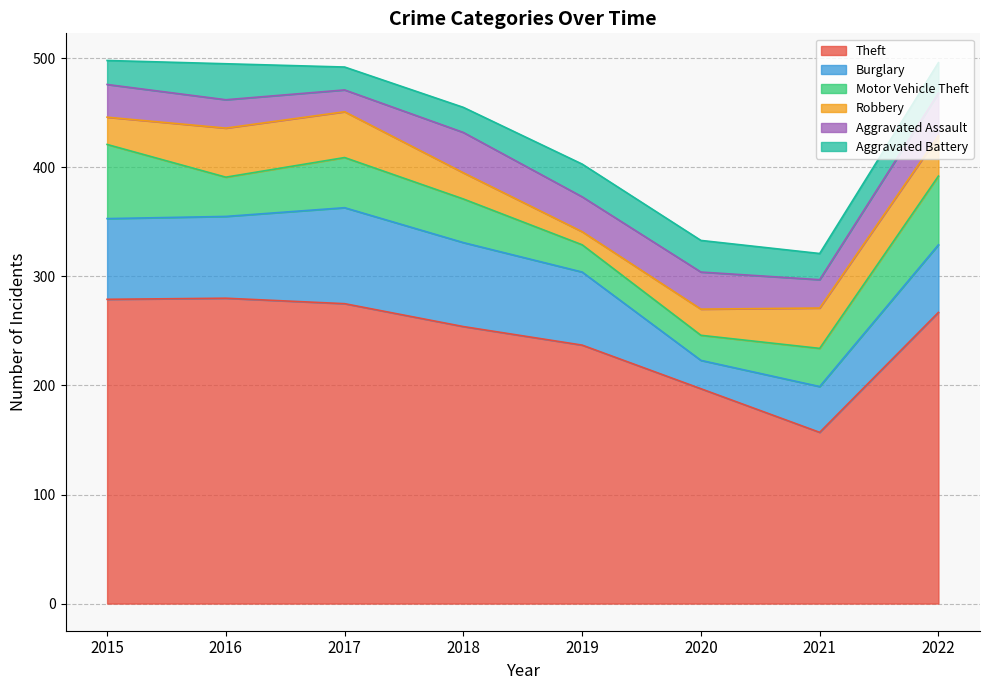

True or false: Aggravated Assault has a value of 39 at 2022.

True